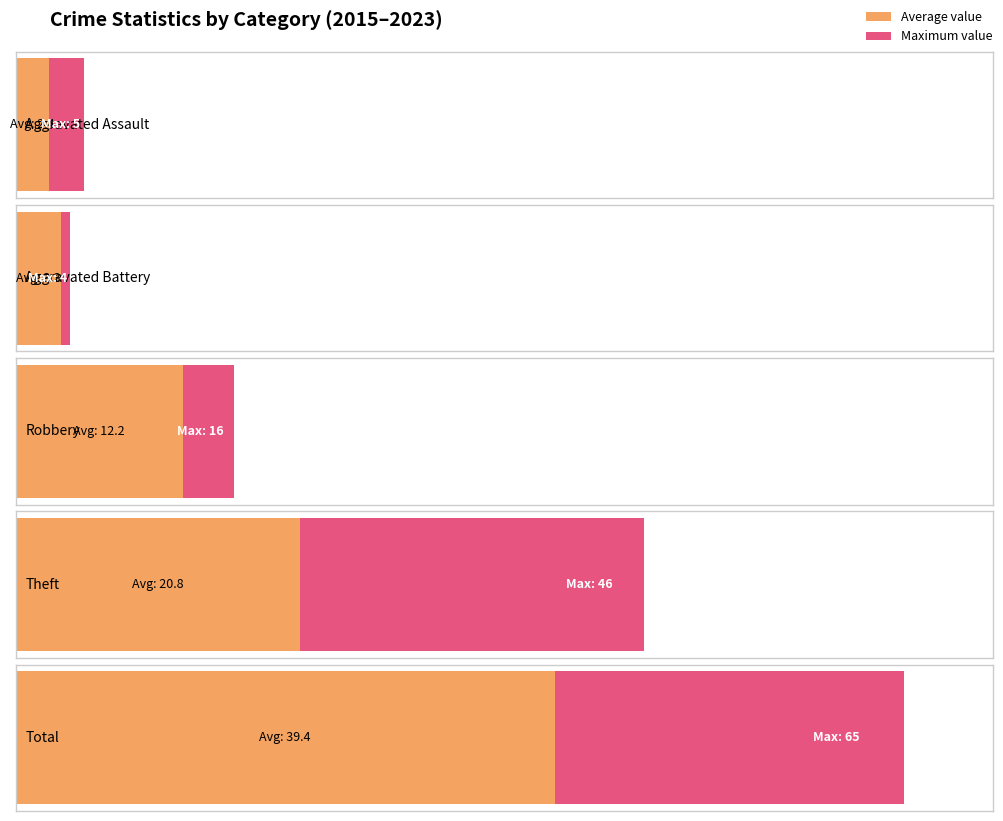

Reading left to right, extract all data points from this chart.

Aggravated Assault: 2015=2	2016=2	2017=2	2018=2	2019=4	2020=1	2021=2	2022=2	2023=5
Aggravated Battery: 2015=4	2016=3	2017=4	2018=3	2019=4	2020=3	2021=2	2022=3	2023=4
Robbery: 2015=10	2016=16	2017=12	2018=13	2019=11	2020=15	2021=10	2022=12	2023=11
Theft: 2015=18	2016=18	2017=14	2018=20	2019=32	2020=46	2021=12	2022=15	2023=12
Total: 2015=35	2016=39	2017=33	2018=39	2019=51	2020=65	2021=26	2022=33	2023=34